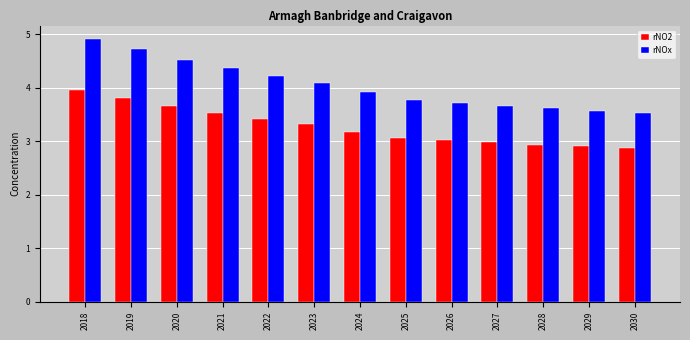

What is the sum of all rNO2 values?

42.6